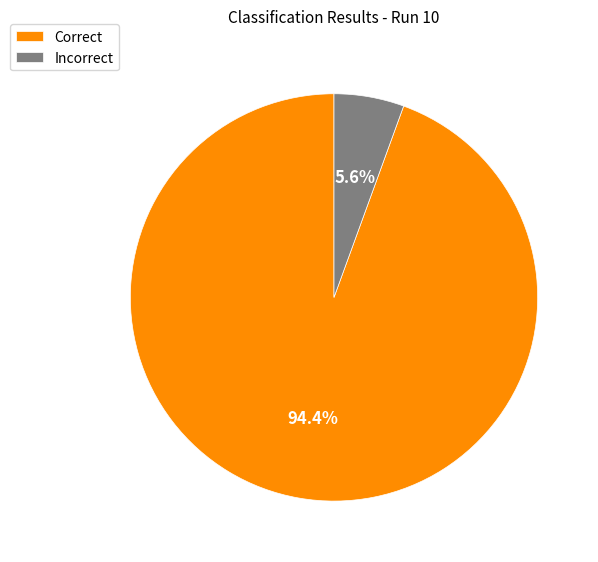

How many segments does this pie chart have?

2